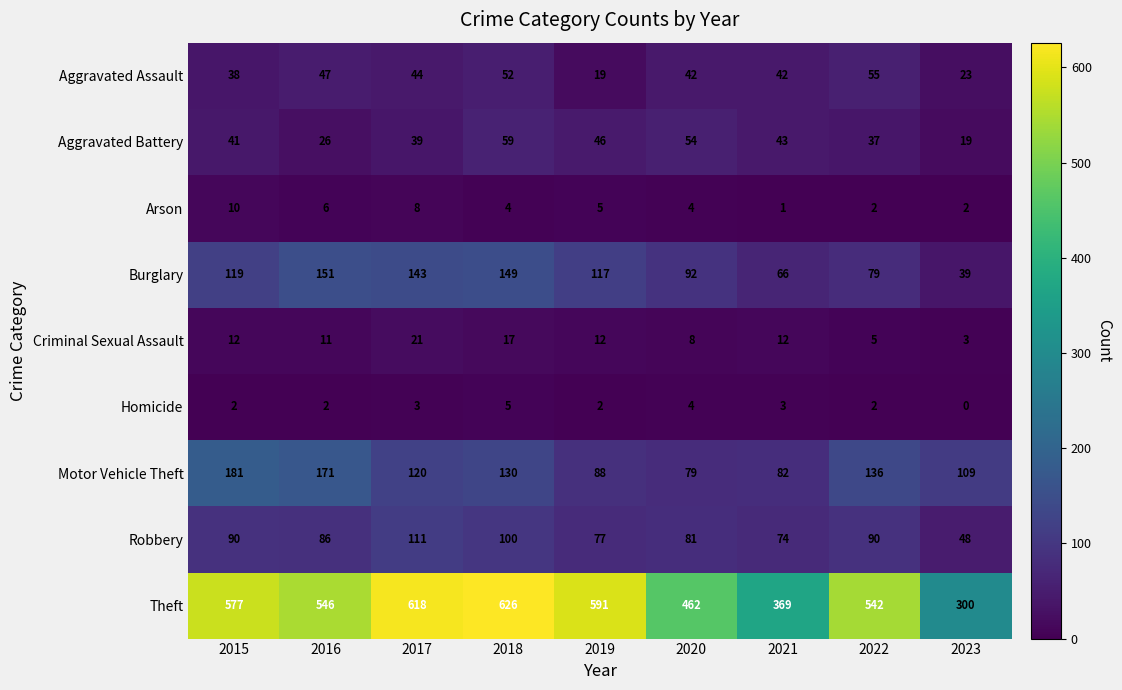

How many distinct data groups are displayed?

9